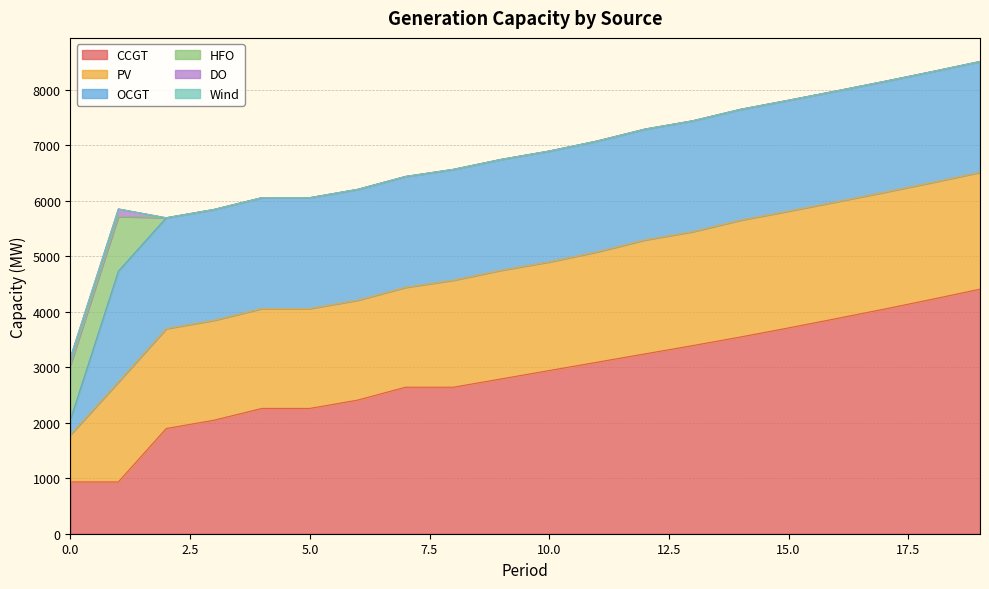

Which has a higher value, 19 or 14?

19